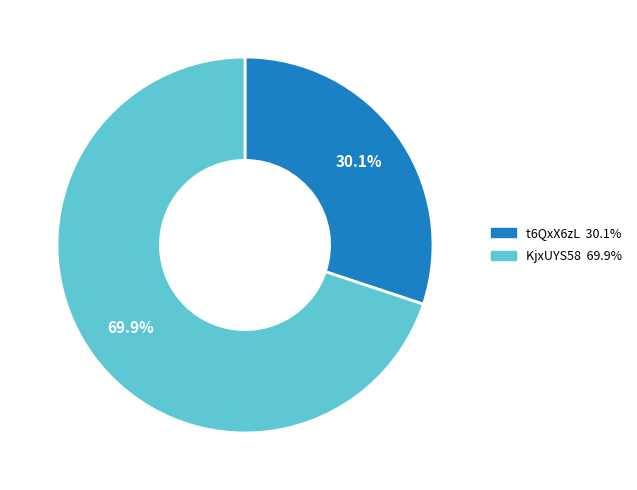

To the nearest percent, what is the combined percentage of t6QxX6zL and KjxUYS58?

100%